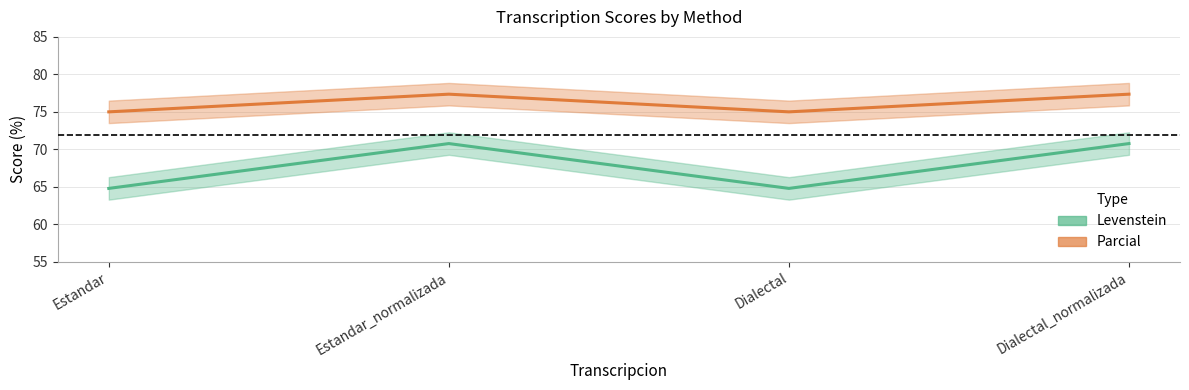

Reading left to right, extract all data points from this chart.

Levenstein: 64.8	70.8	64.8	70.8
Parcial: 75.0	77.4	75.0	77.4